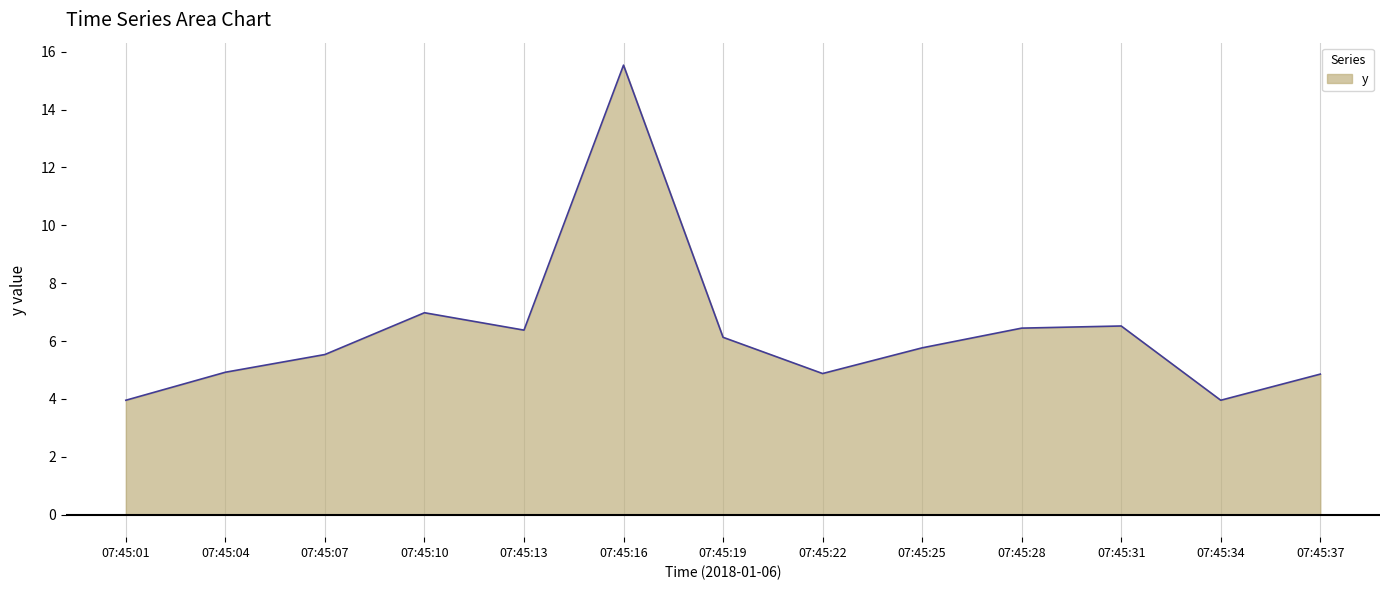

What is the approximate value at 07:45:13?

6.4